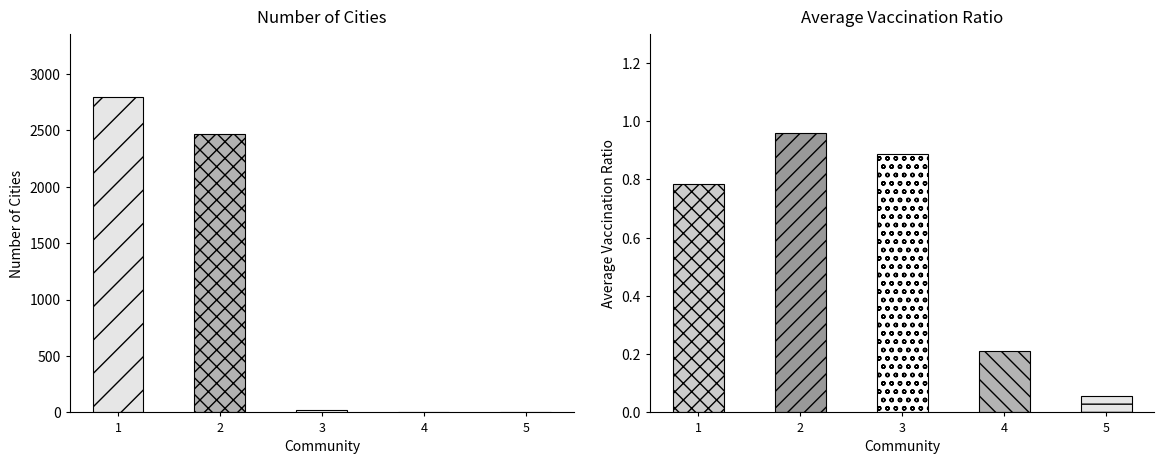

How many bars are there in each group?

2